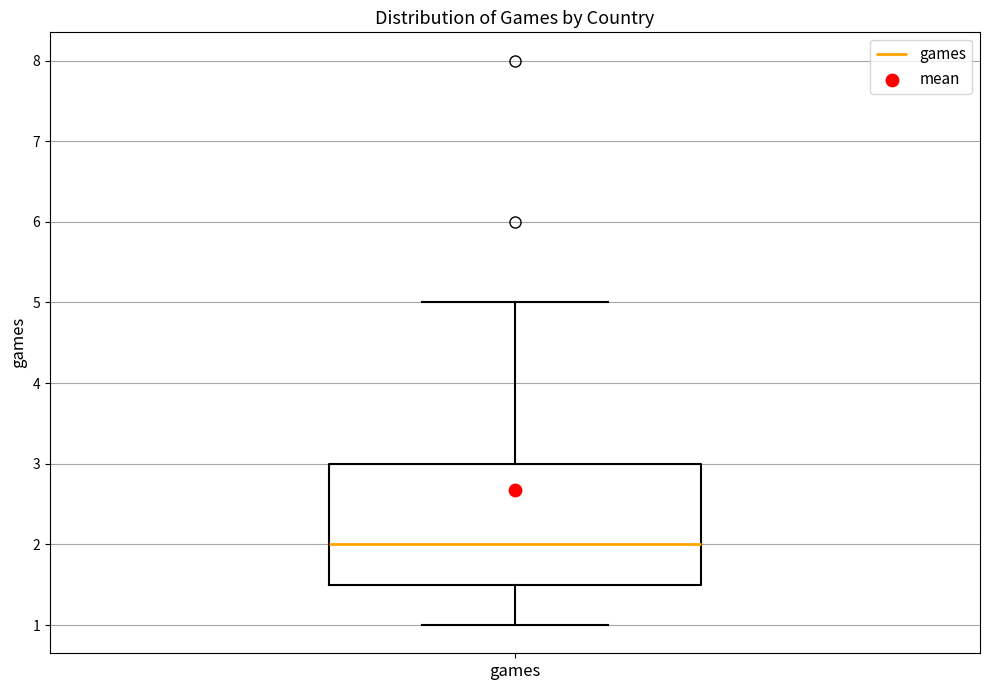

Where does the median line of the box for games sit on the y-axis? The values are not printed on the chart, so give them approximately, as read against the axis.

2.0